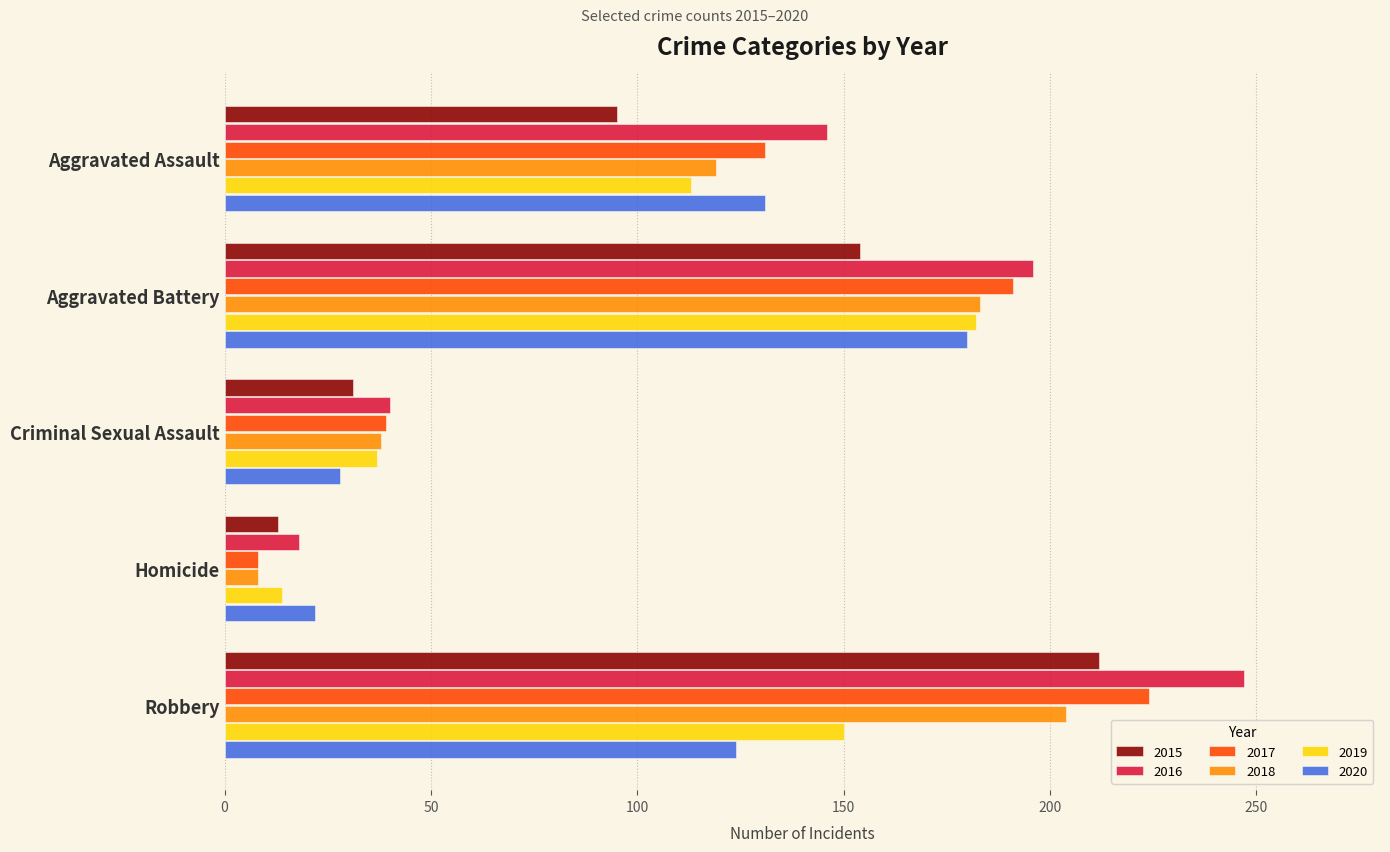

Where is 2019 nearest to the value 98?

Aggravated Assault